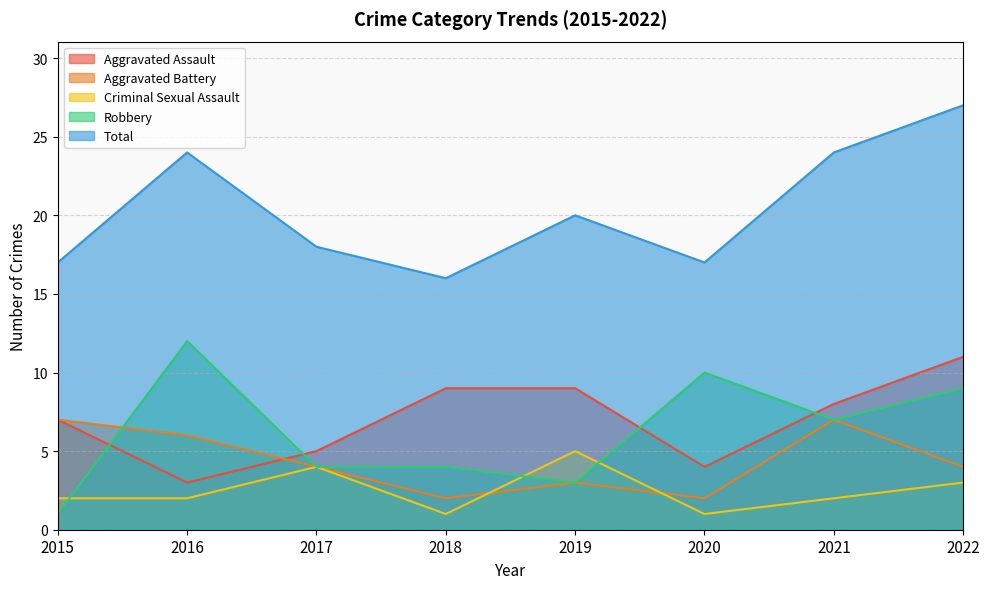

True or false: Criminal Sexual Assault has more than 0 interior local peaks.

True